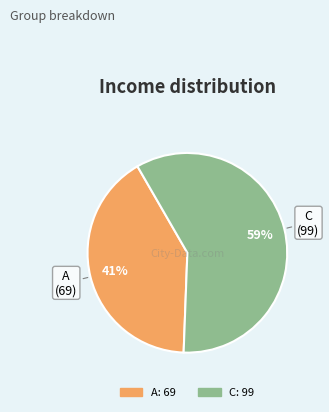

Is there a majority slice in this chart?

Yes